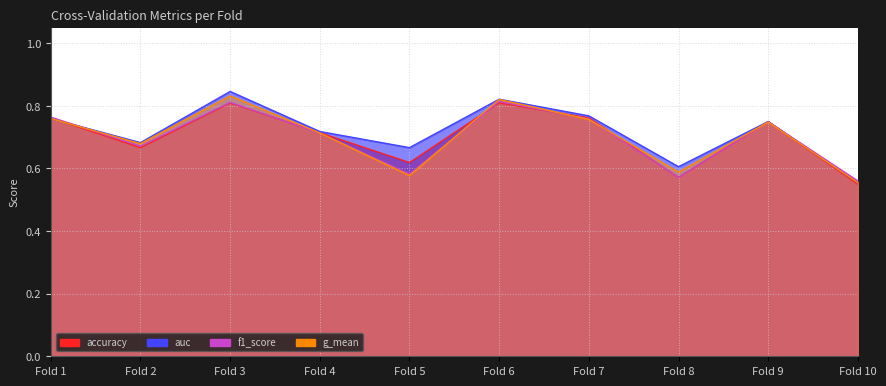

How many data points does each series have?

10